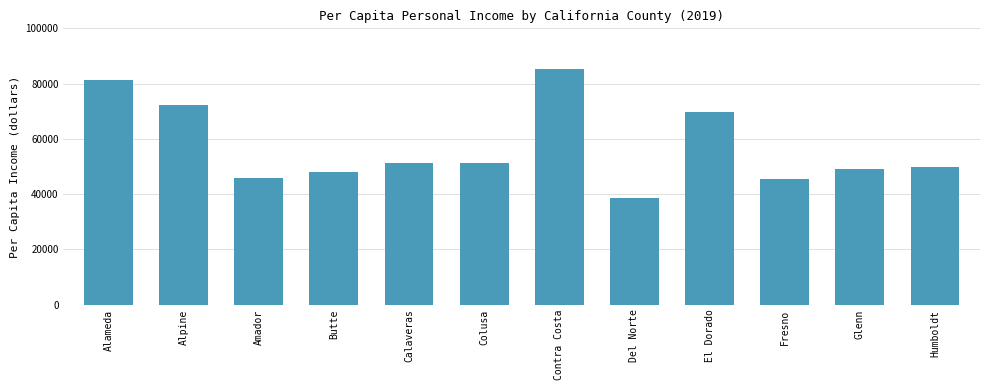

What is the approximate value at Humboldt, to the nearest 100?

49700